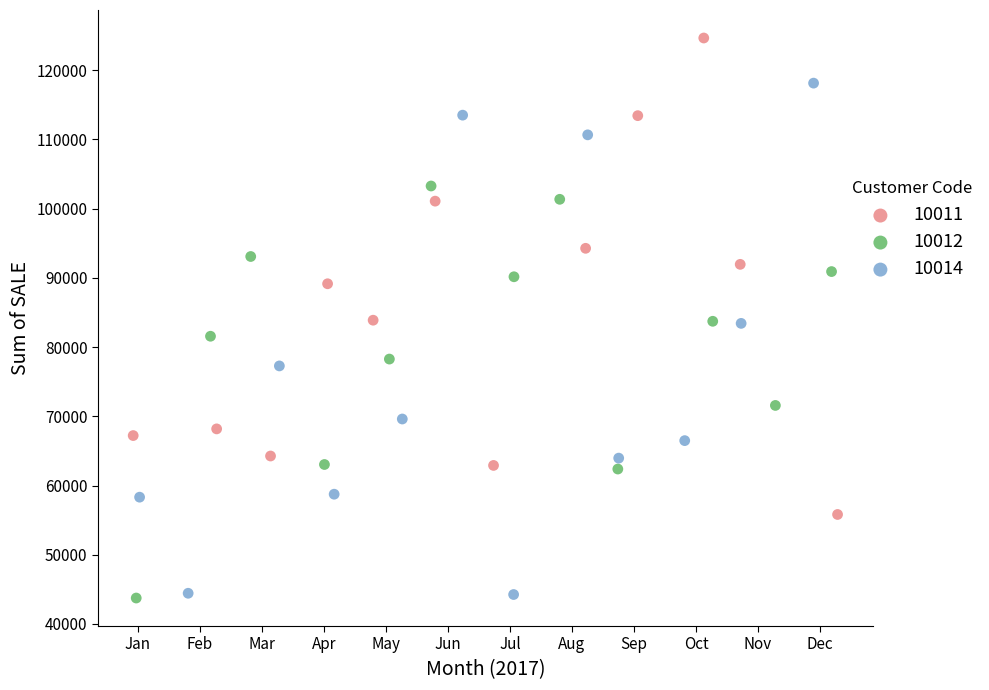

Which series has the largest Y range (max minus min)?

10014